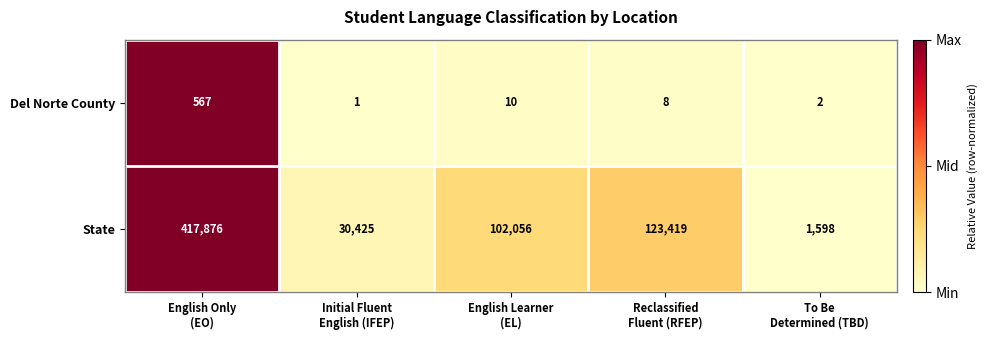

What is the sum of all State values?

675374